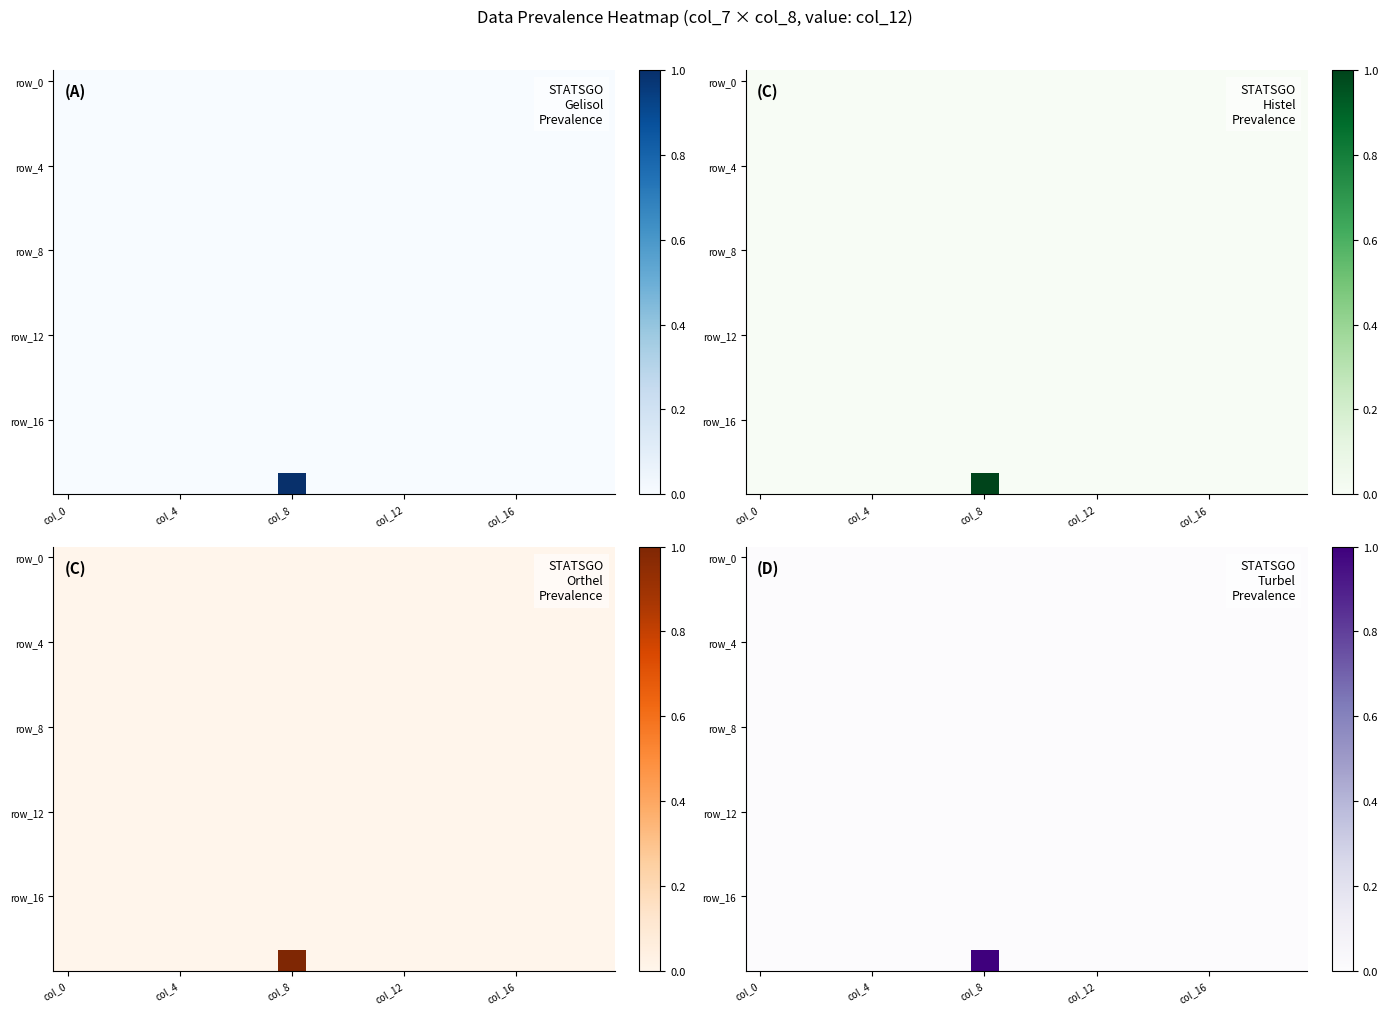

At which category is the sum across all series the highest?

col_8